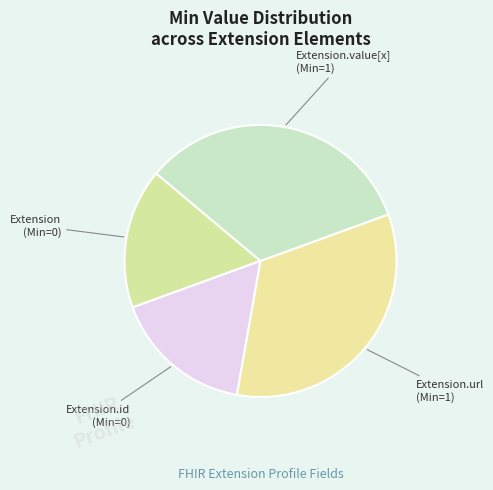

Between Extension.url and Extension.id, which is larger?

Extension.url